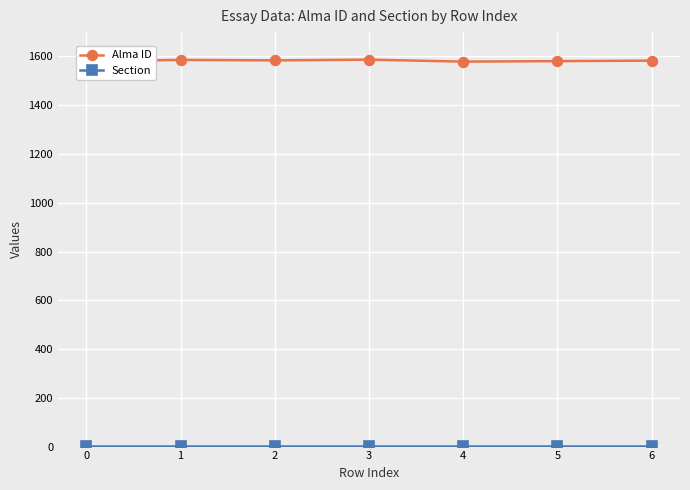

Which series has the largest range (max minus min)?

Alma ID